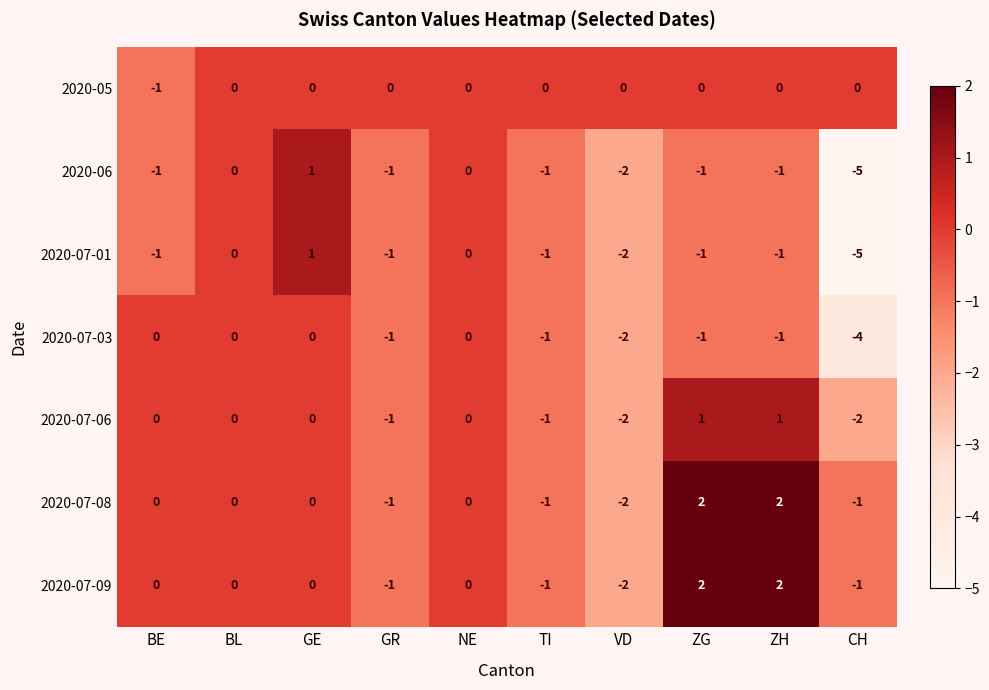

How many values in 2020-07-06 are below zero?

4